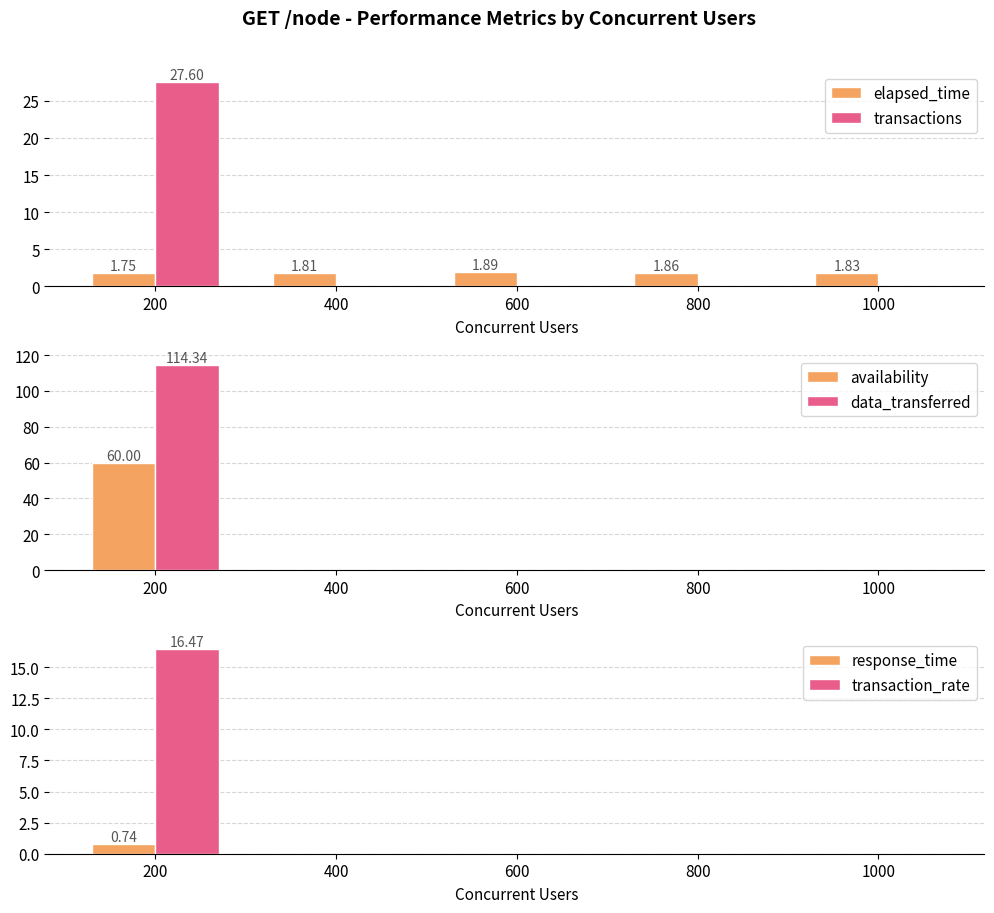

Which has a higher value, 400 or 800?

800